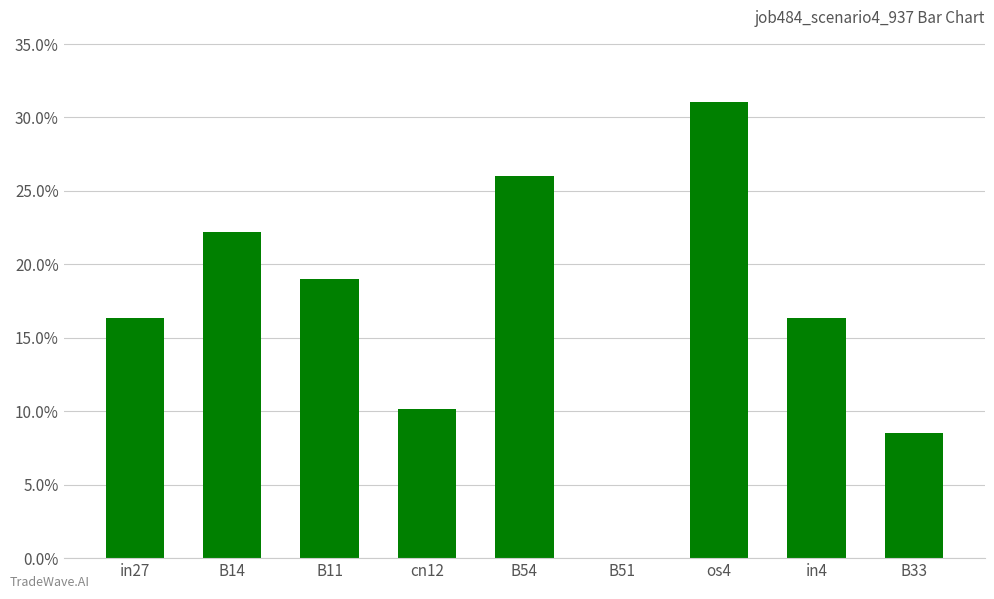

Which category has the highest value across all series?

os4